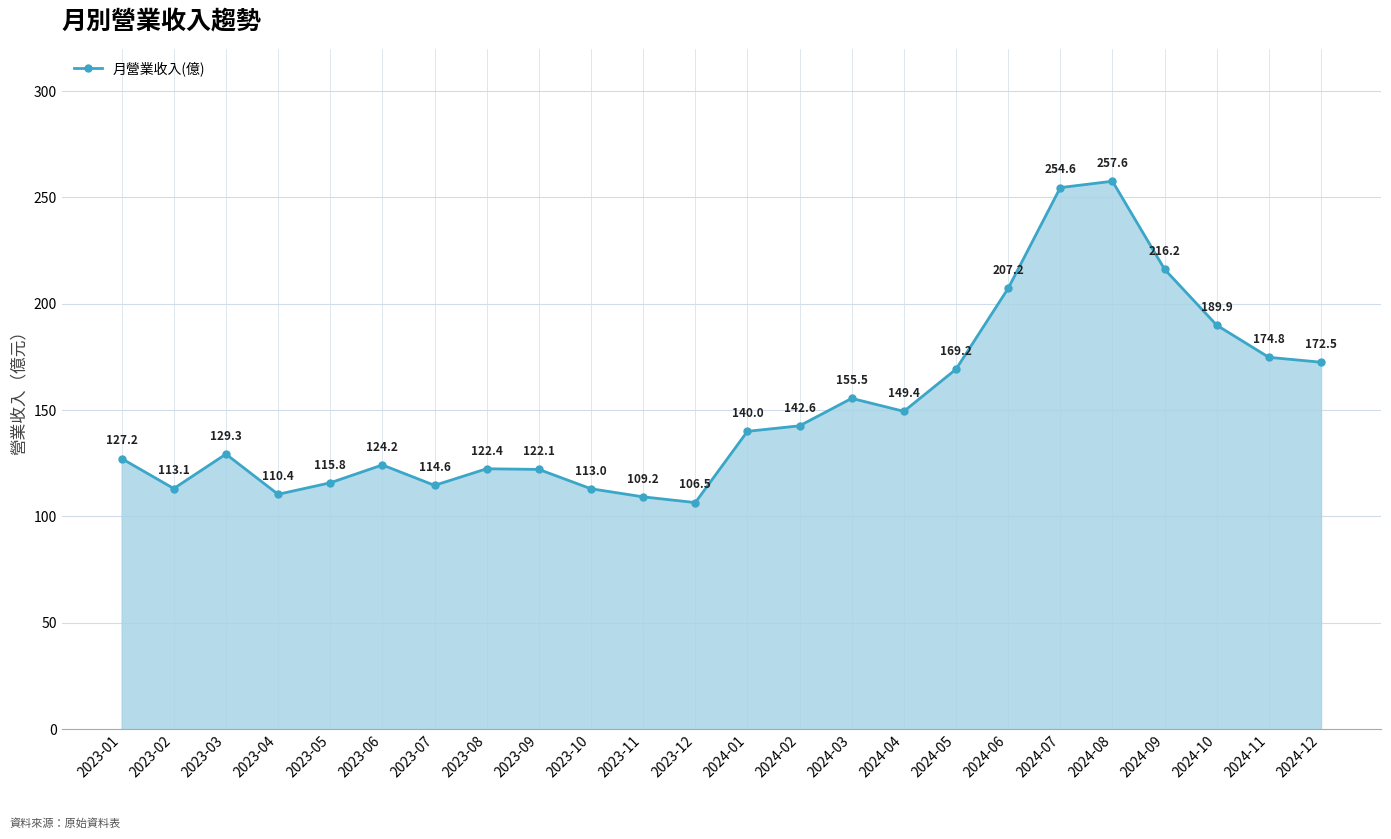

True or false: the data has more than 1 interior local peaks.

True